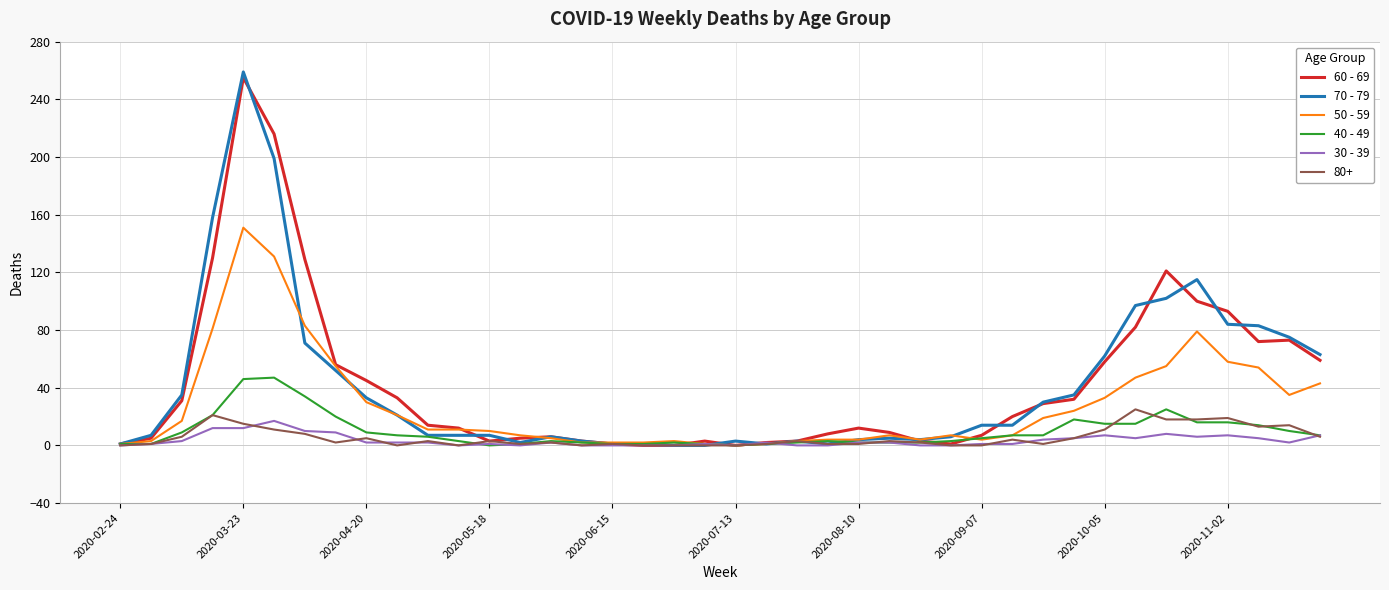

Rank the series by their maximum value, from lowest to highest.

30 - 39, 80+, 40 - 49, 50 - 59, 60 - 69, 70 - 79